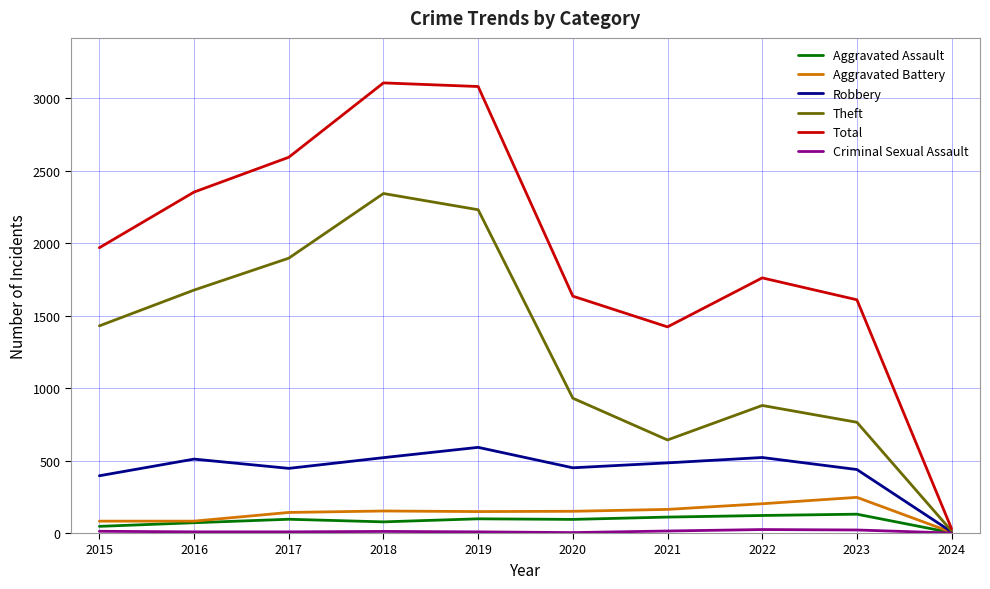

Which series has the largest total across all categories?

Total